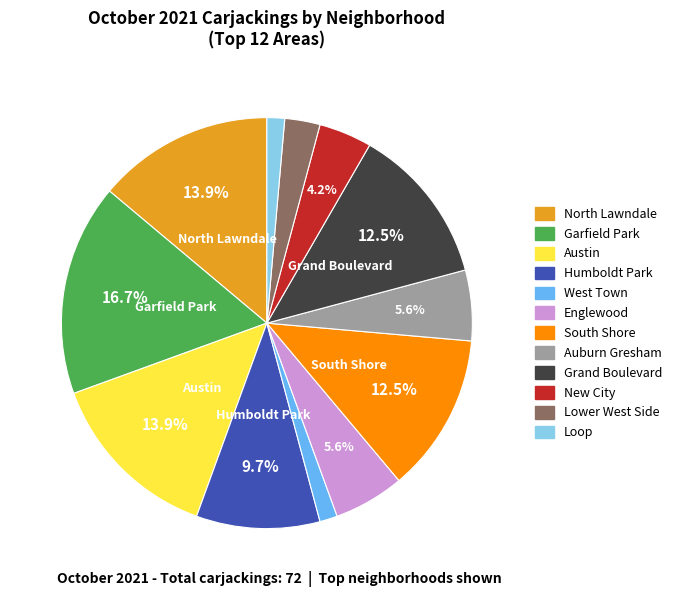

Between Austin and Englewood, which is larger?

Austin